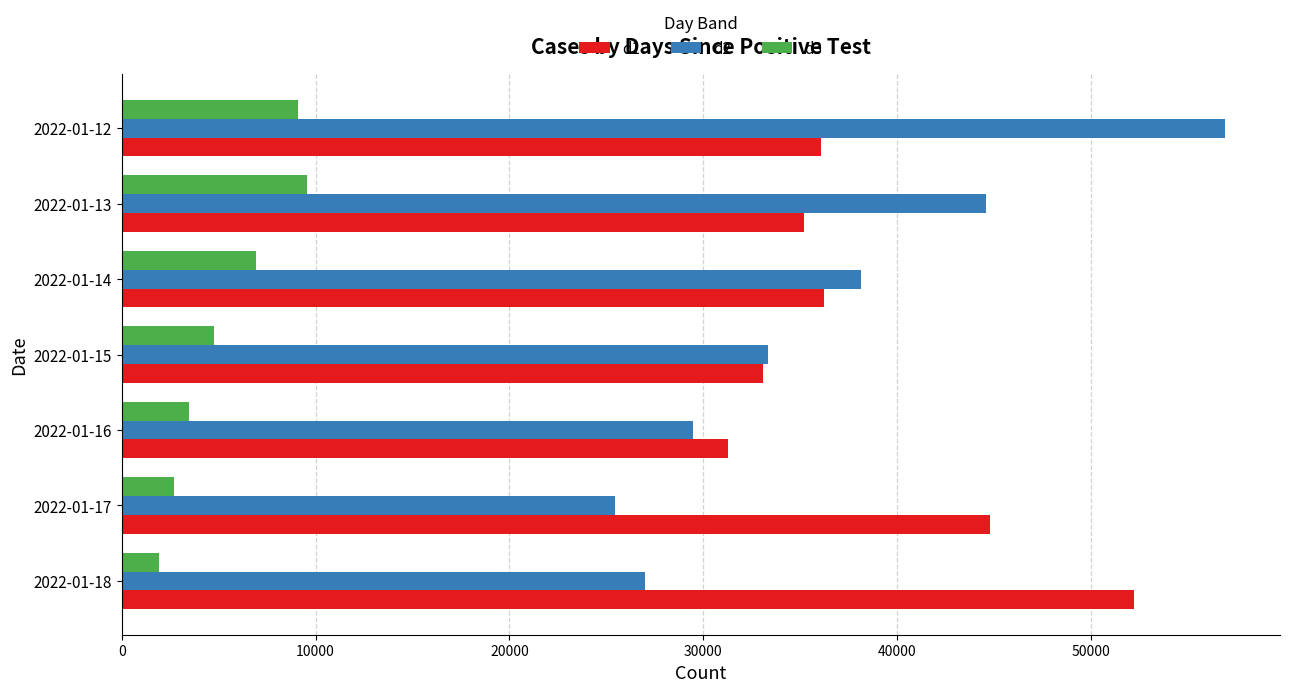

Which series has the widest spread of values?

d2